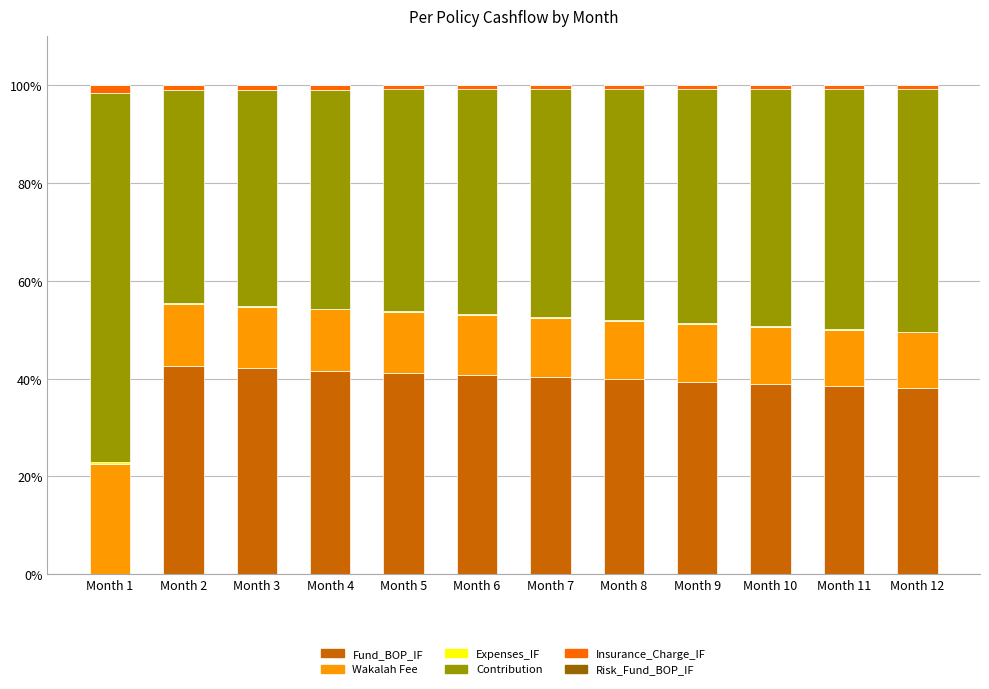

What is the maximum value for Fund_BOP_IF?

42.5